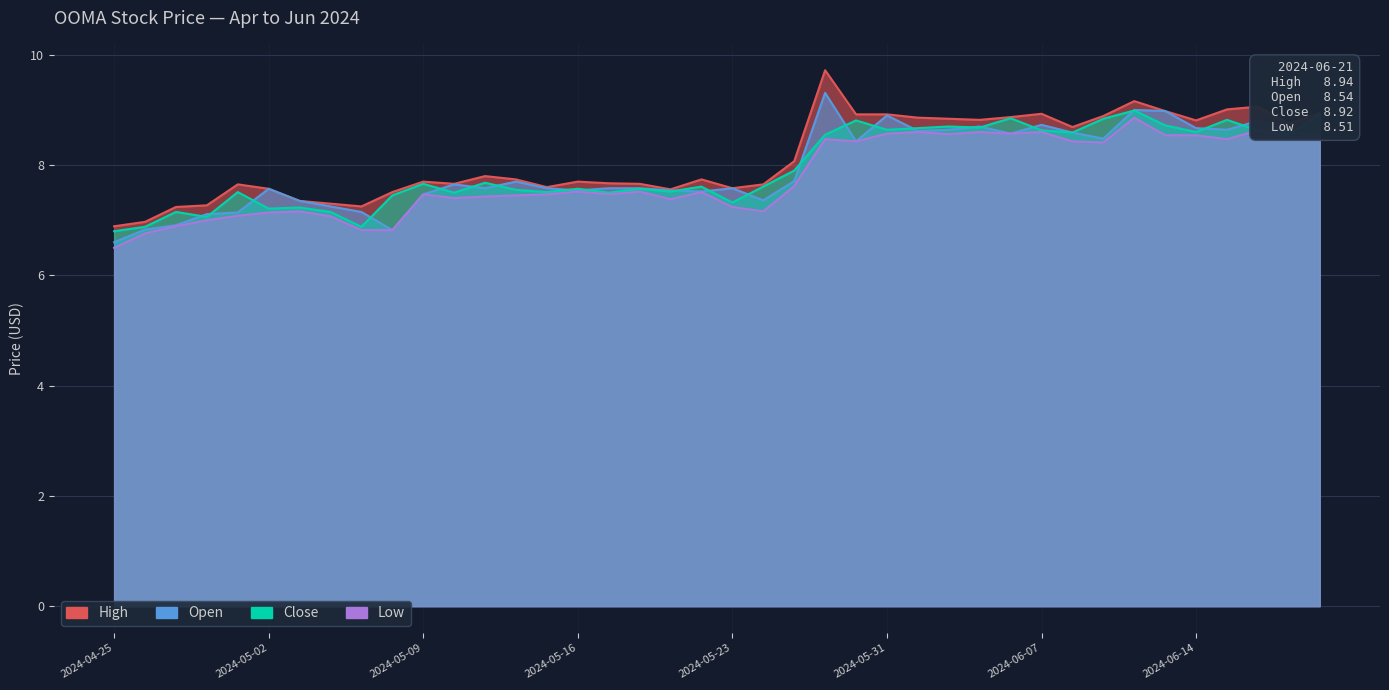

Is the value of Low at 2024-04-30 greater than the value of Open at 2024-06-07?

No